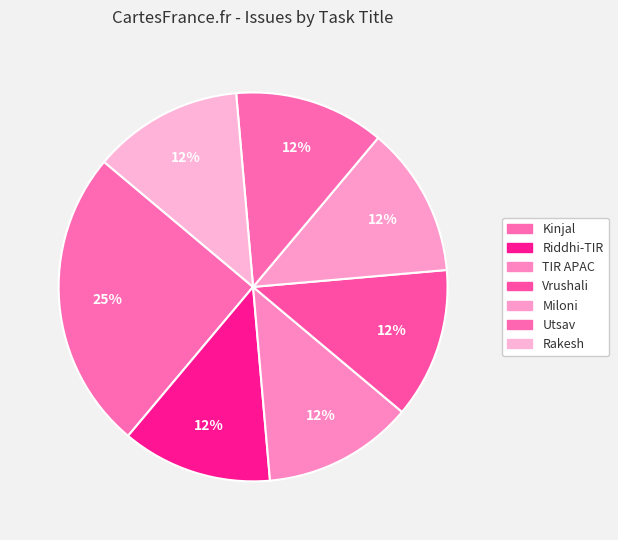

How many slices are in this pie chart?

7